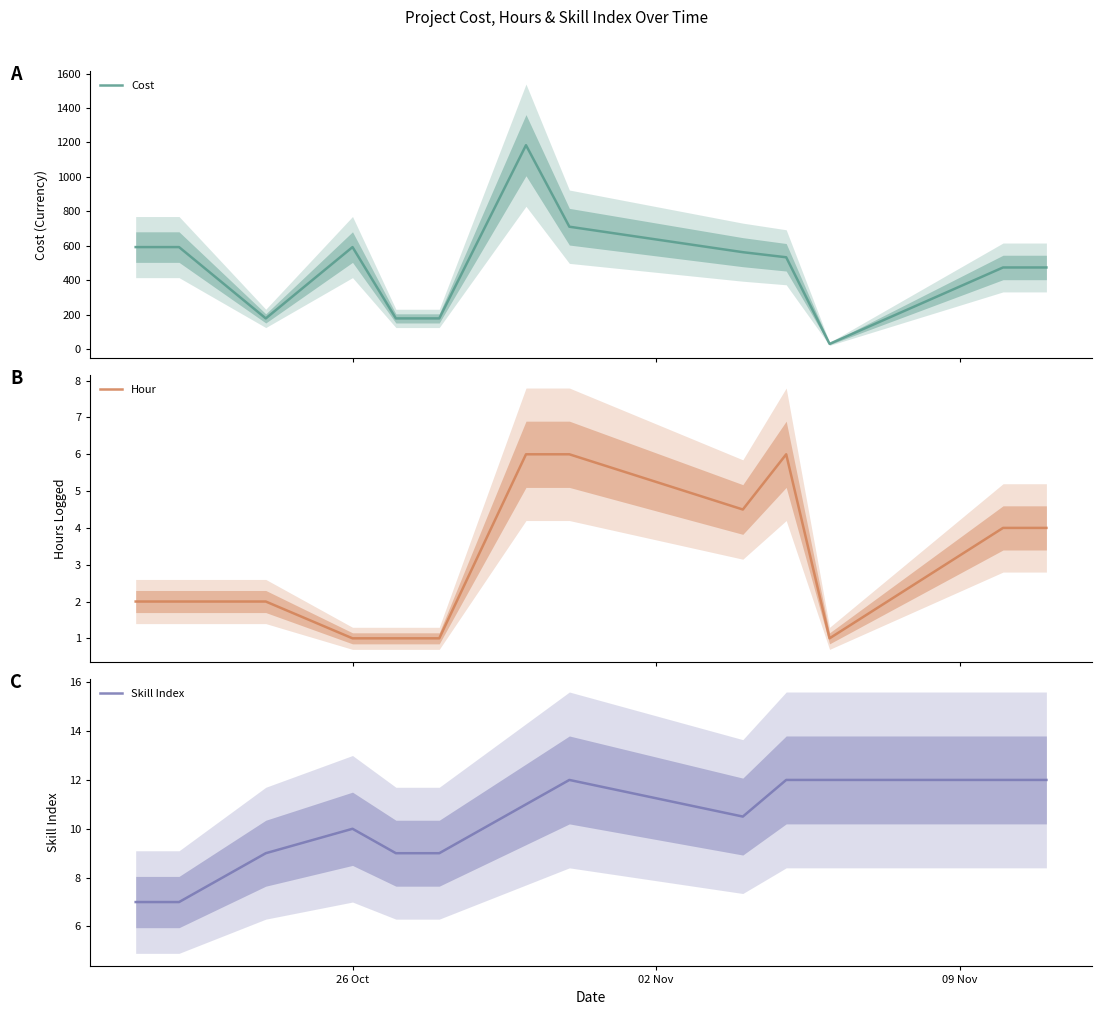

What is the highest value of the Cost series?

1183.7